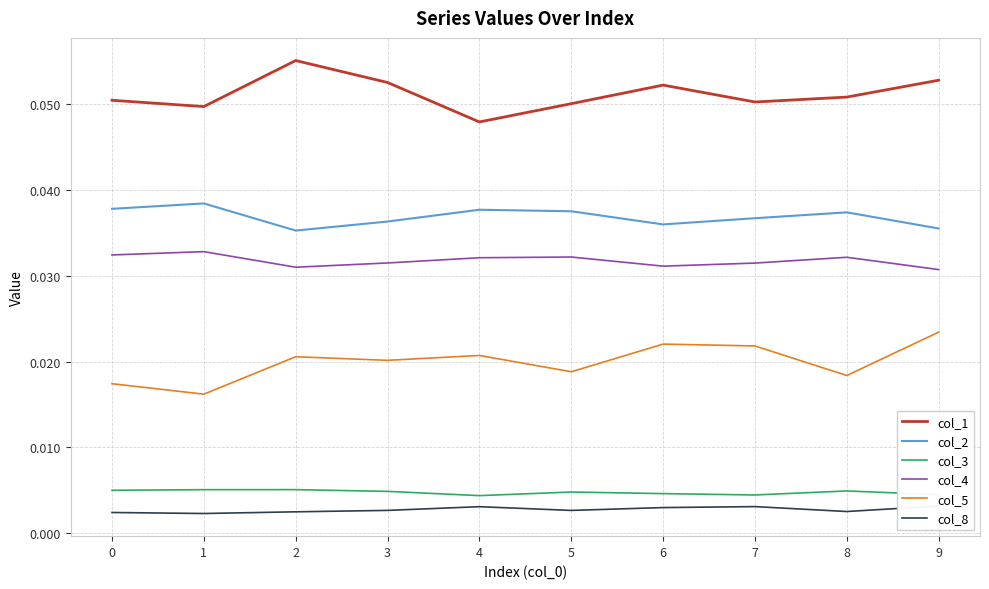

What are all the series names shown in the legend?

col_1, col_2, col_3, col_4, col_5, col_8